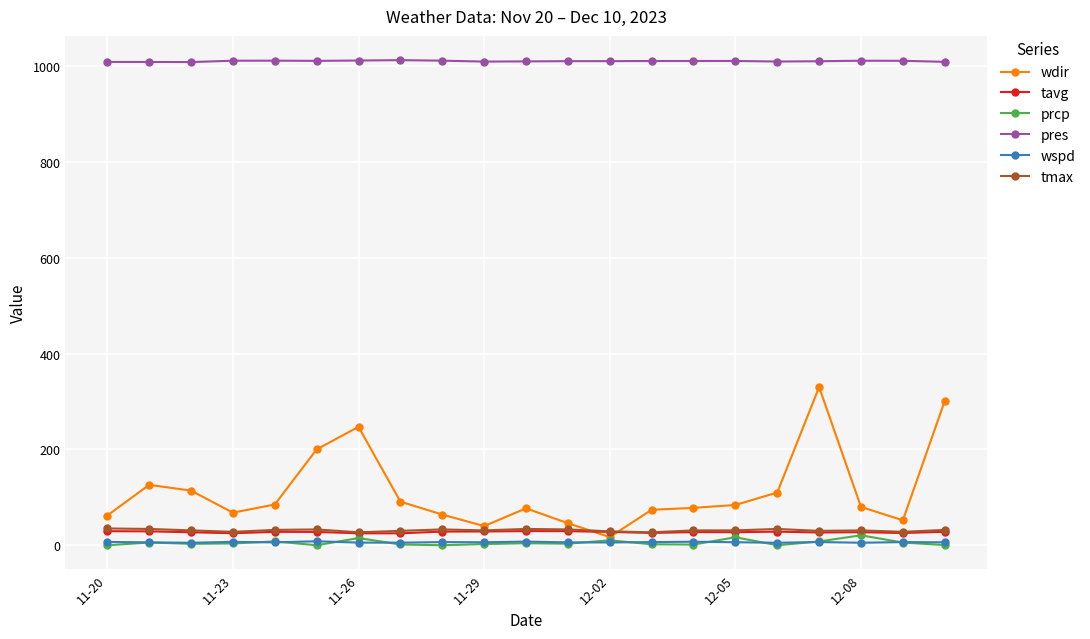

Which series has the largest range (max minus min)?

wdir